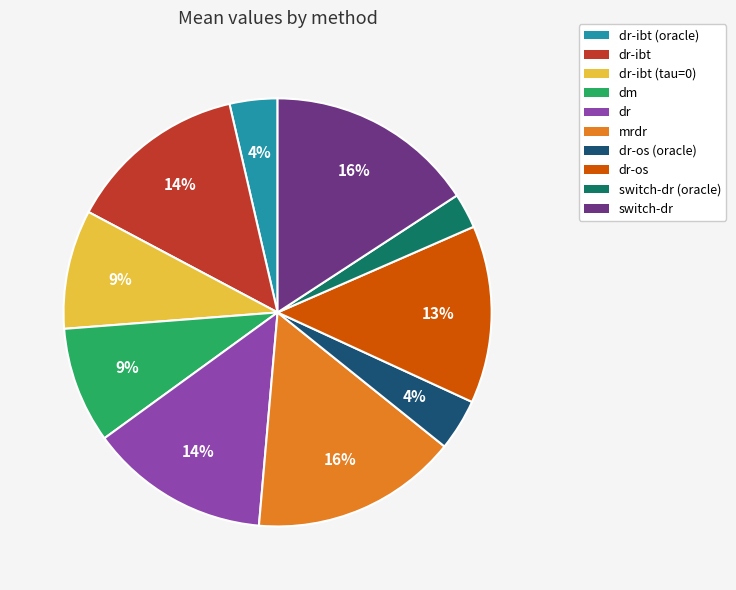

To the nearest percent, what is the average slice percentage?

10%